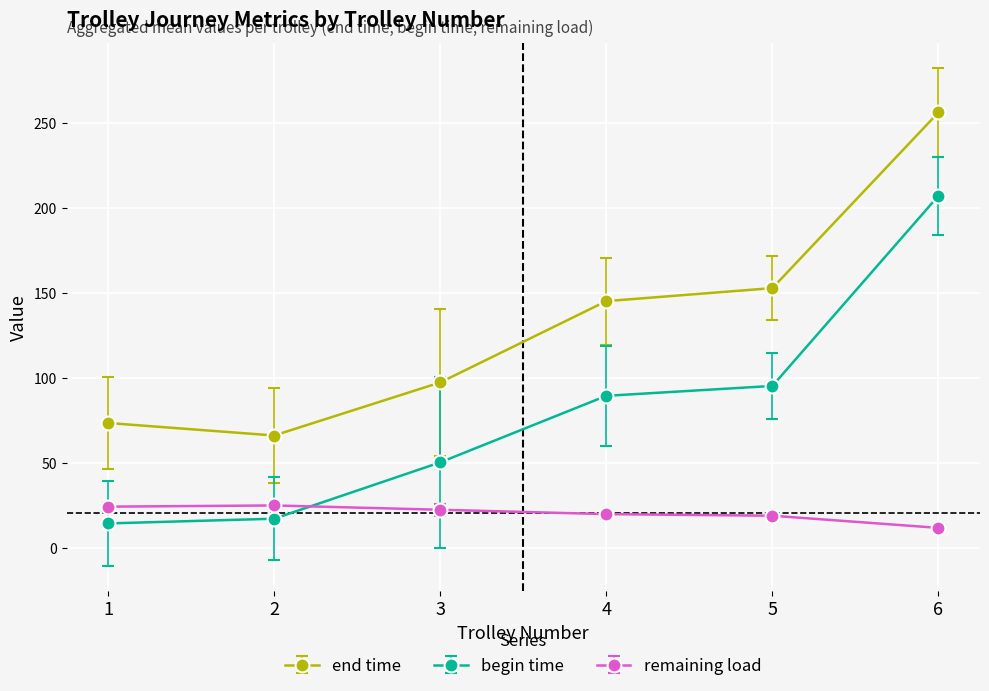

Is the value of end time at 2 greater than the value of begin time at 3?

Yes